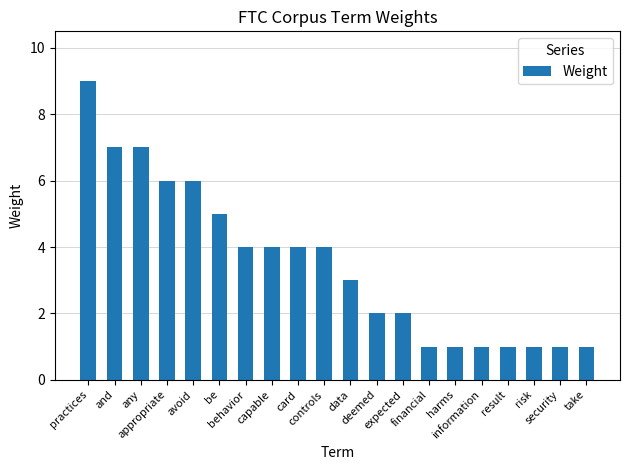

Count the number of categories in the chart.

20